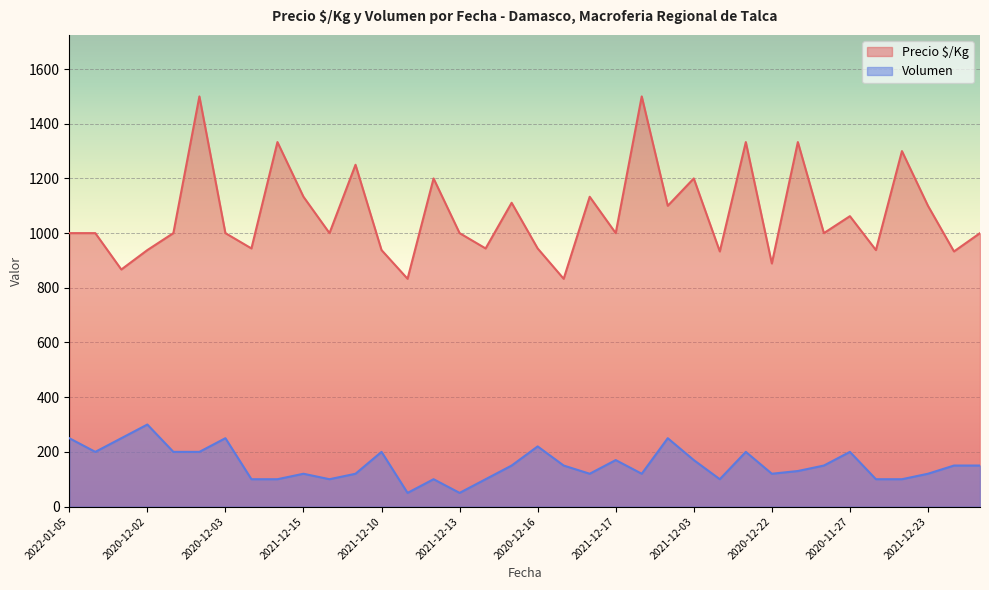

How many categories are shown in the chart?

36